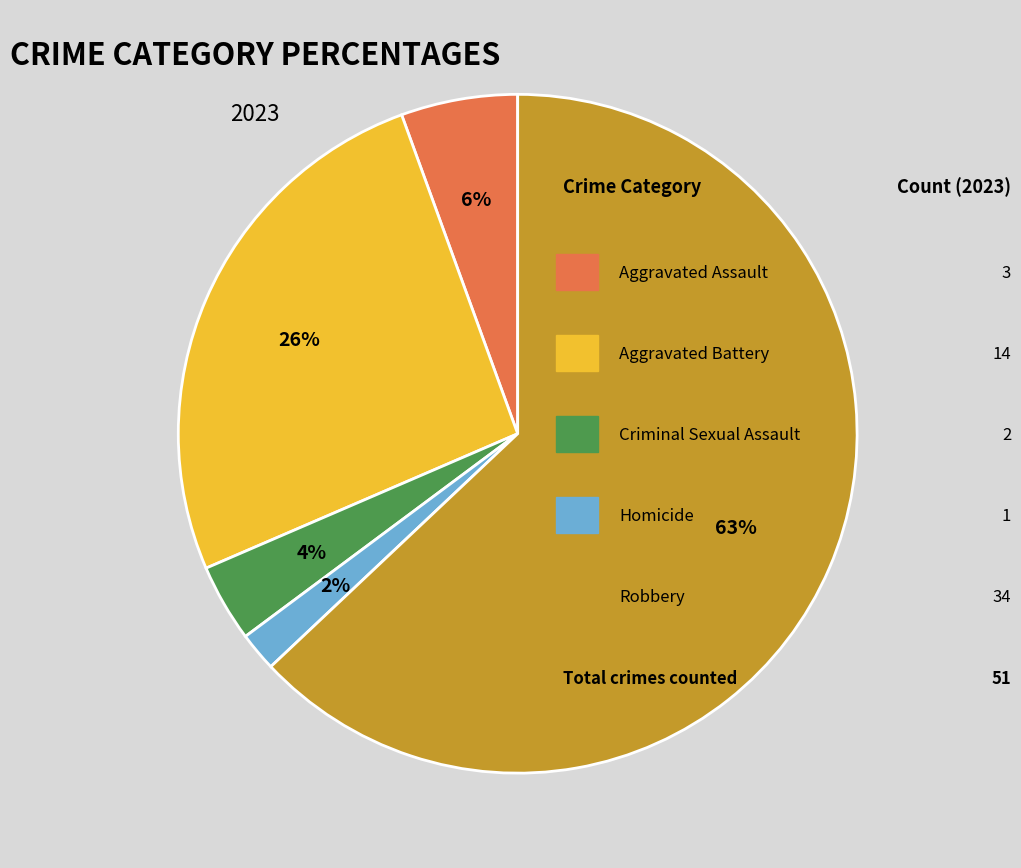

To the nearest percent, what is the average slice percentage?

20%